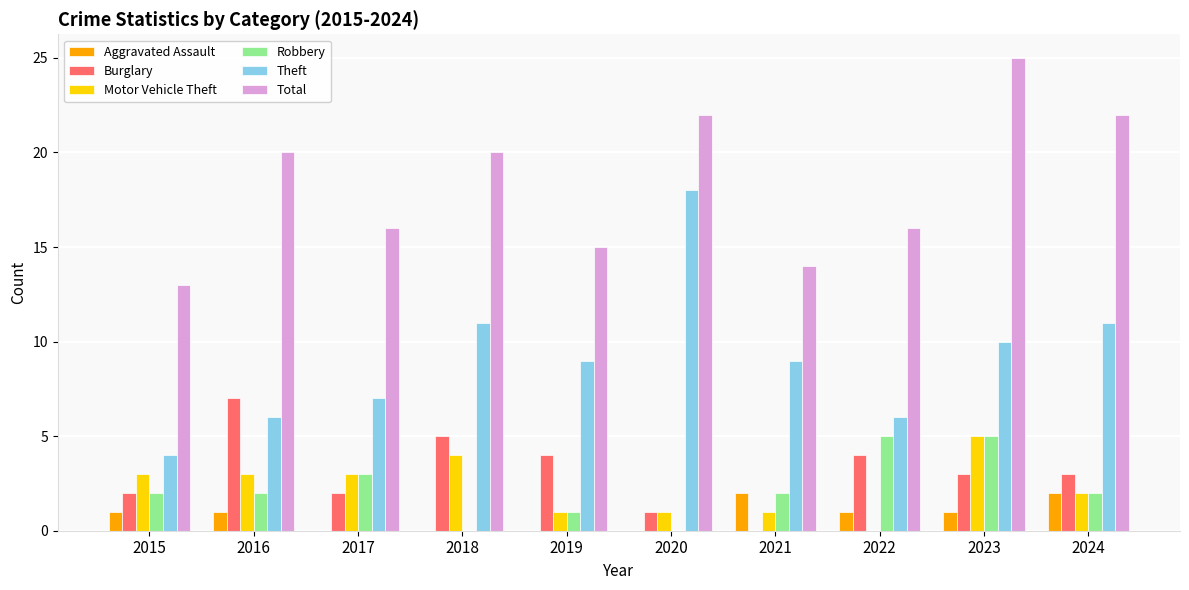

The value of Robbery at 2017 is 1. True or false?

False